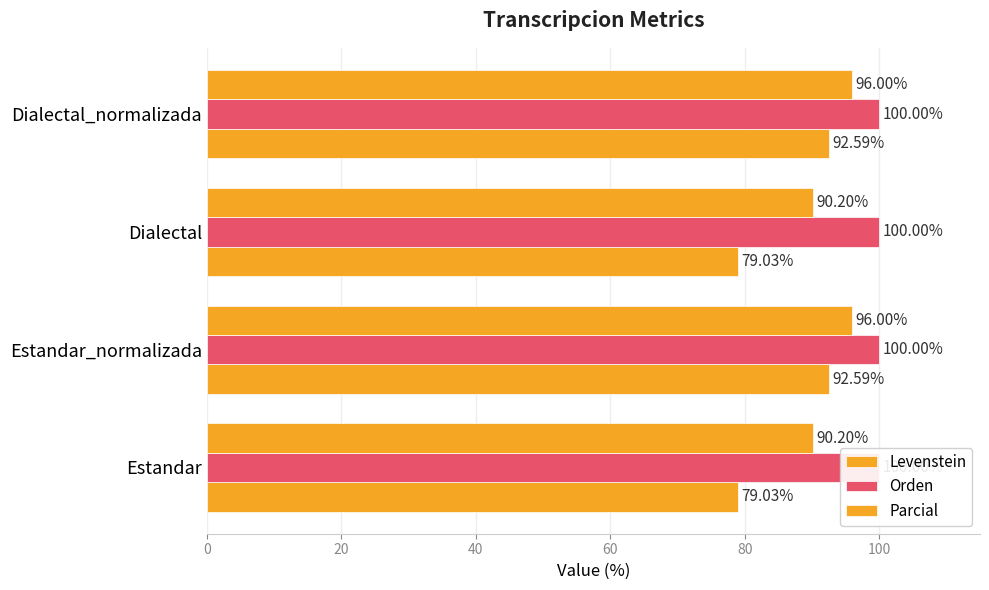

True or false: Parcial has a value of 41.9 at Estandar.

False